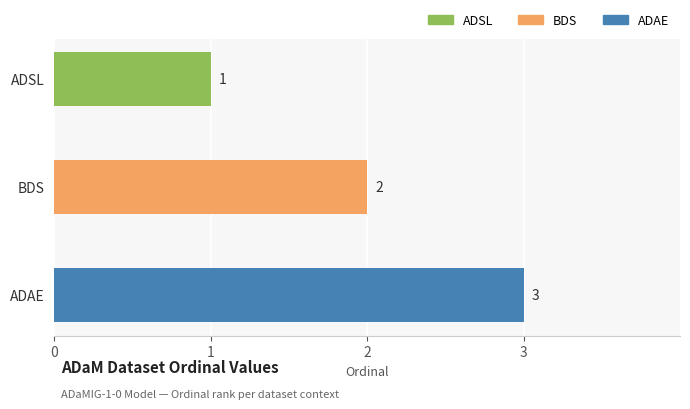

What is the sum of the values at ADAE and BDS?

5